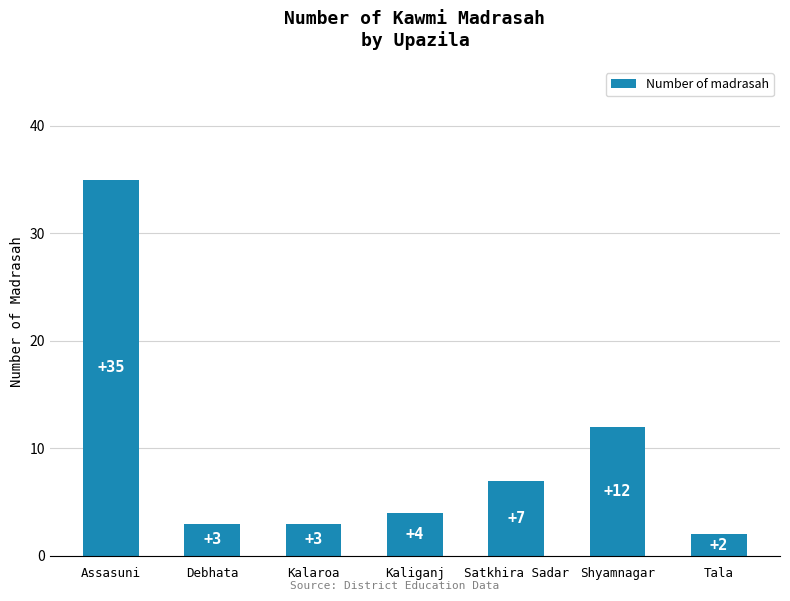

What is the label of the 3rd bar from the right?

Satkhira Sadar